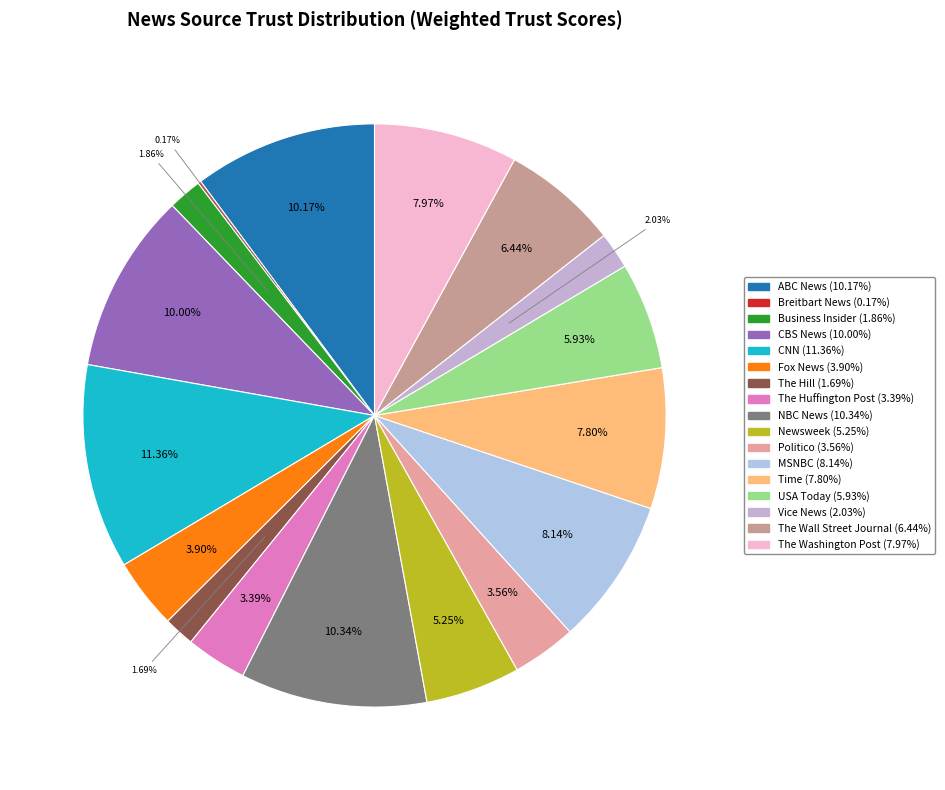

Which slice is the largest?

CNN